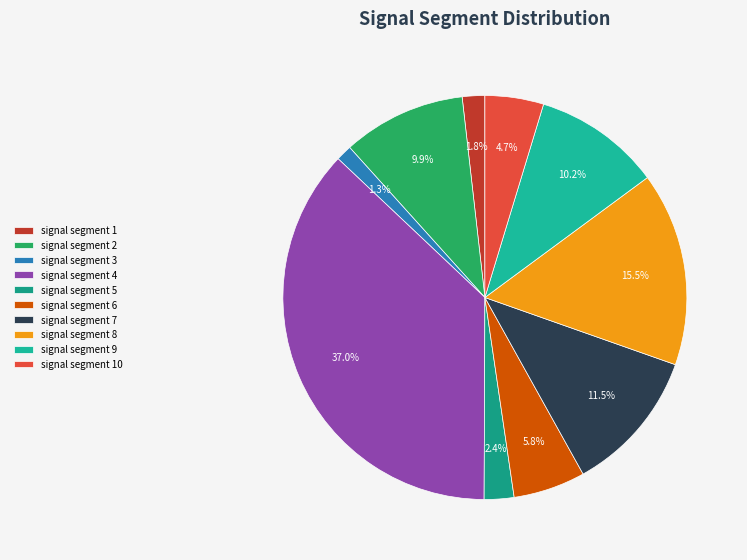

To the nearest percent, what portion does signal segment 2 represent?

10%